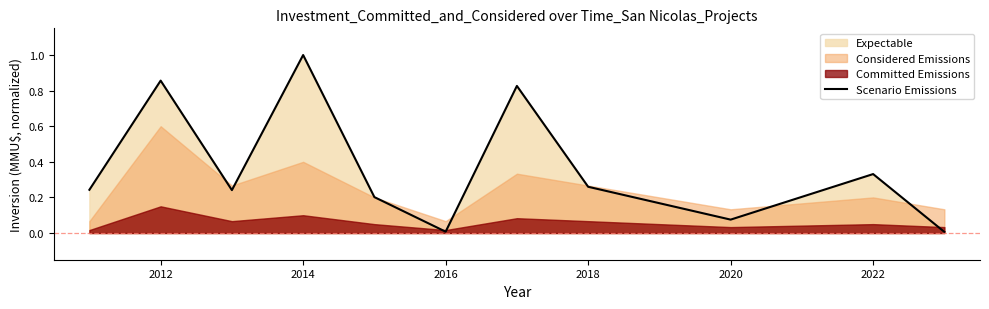

What is the value of the 10th point from the left?

0.3